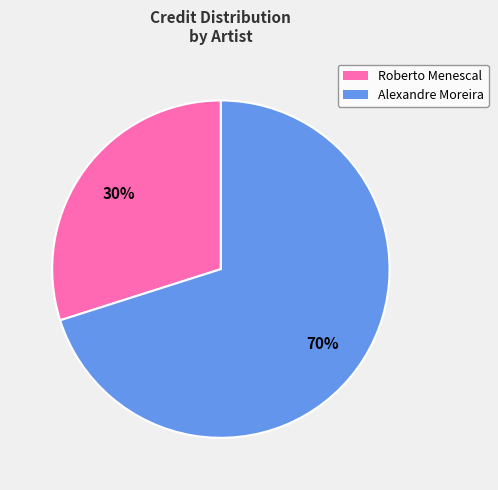

Count the number of slices in the pie.

2